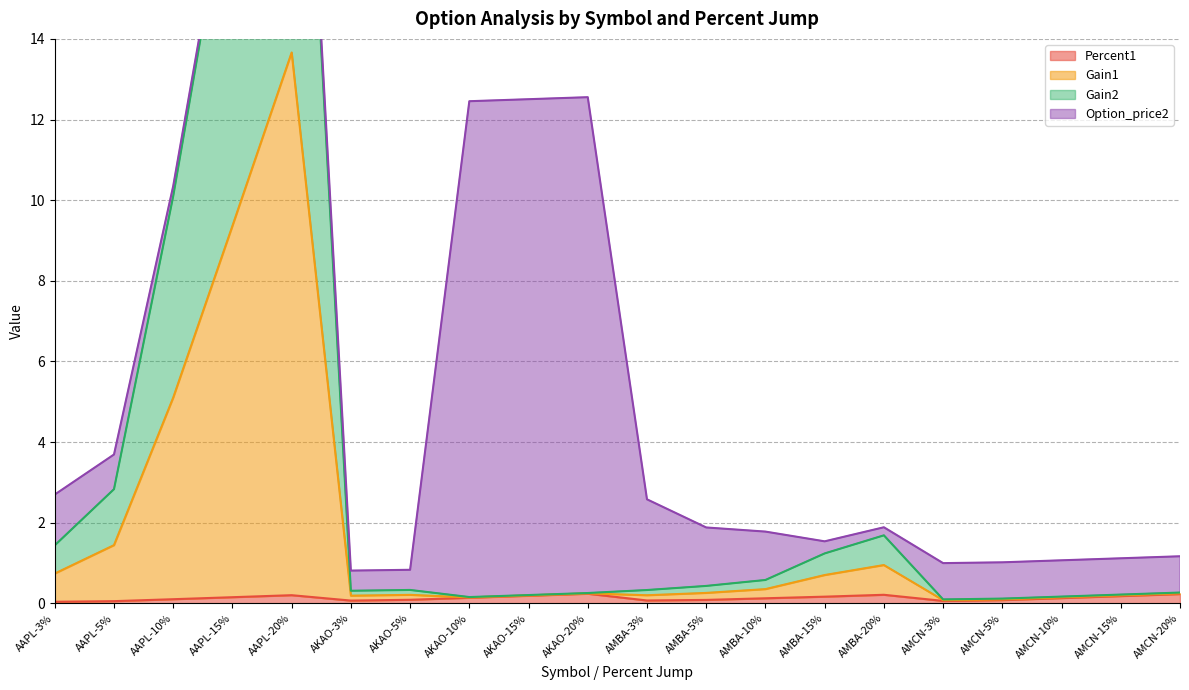

True or false: Gain1 and Percent1 cross at least once.

False